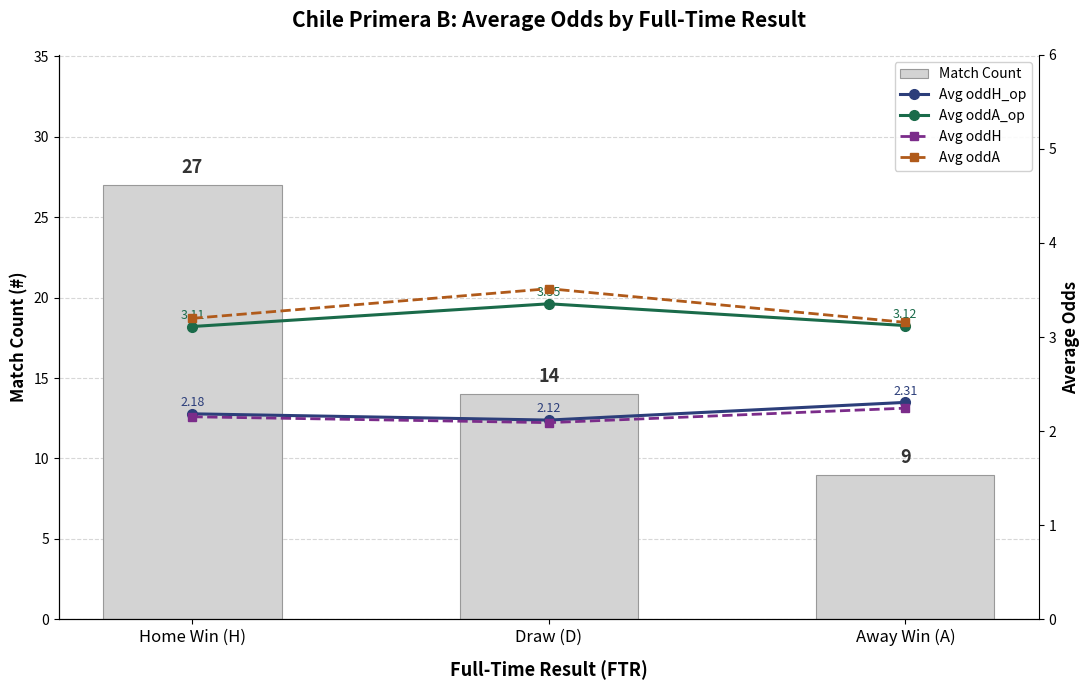

How many groups of bars are there?

3